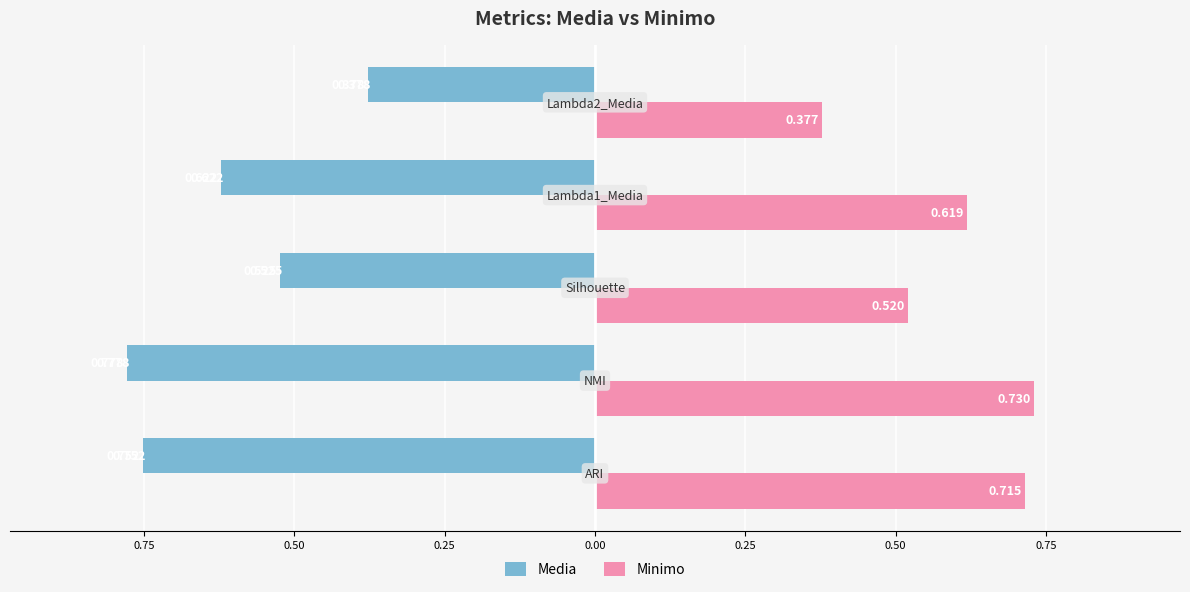

What are all the series names shown in the legend?

Media, Minimo